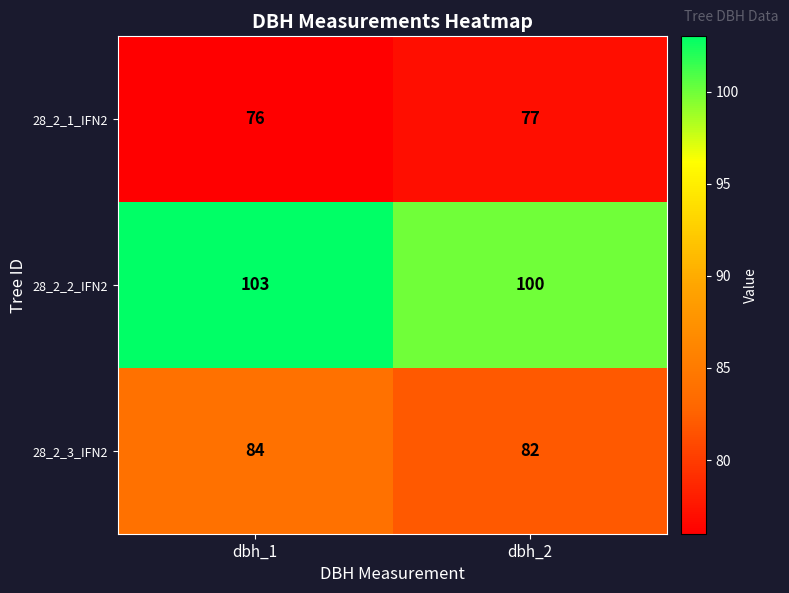

Rank the series by their average value, from lowest to highest.

28_2_1_IFN2, 28_2_3_IFN2, 28_2_2_IFN2